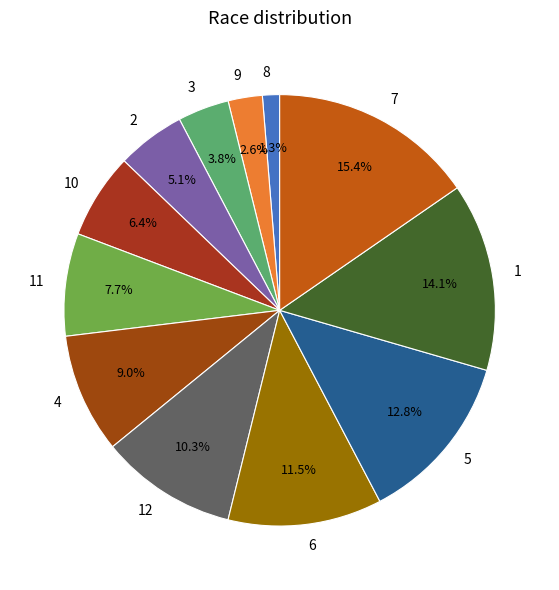

The 11 slice represents 1% of the pie. True or false?

False